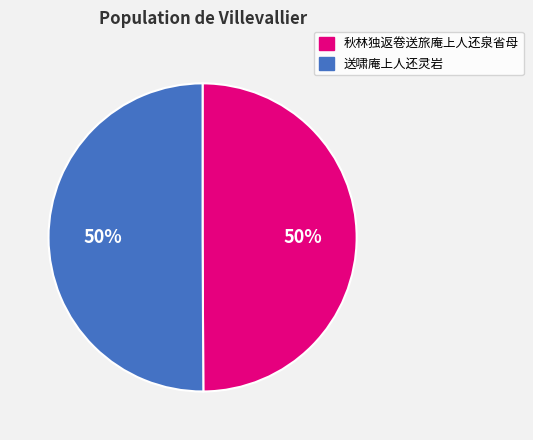

Is it true that 送啸庵上人还灵岩 is 50% of the pie?

True